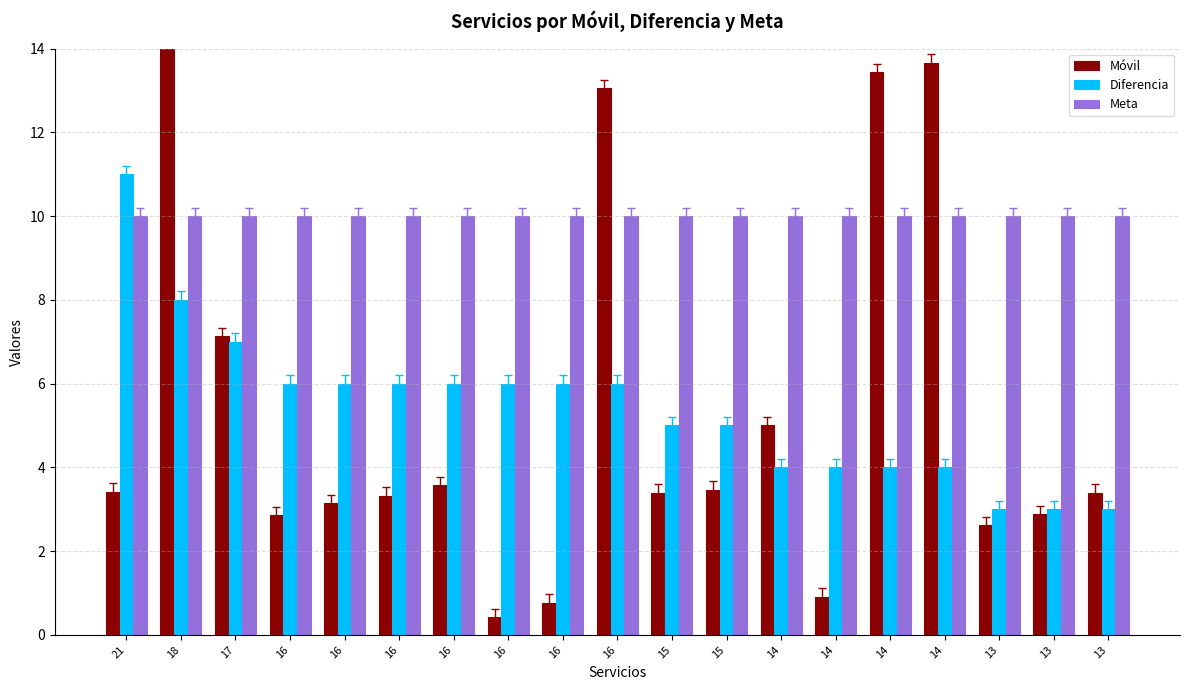

Which series has the largest range (max minus min)?

Móvil